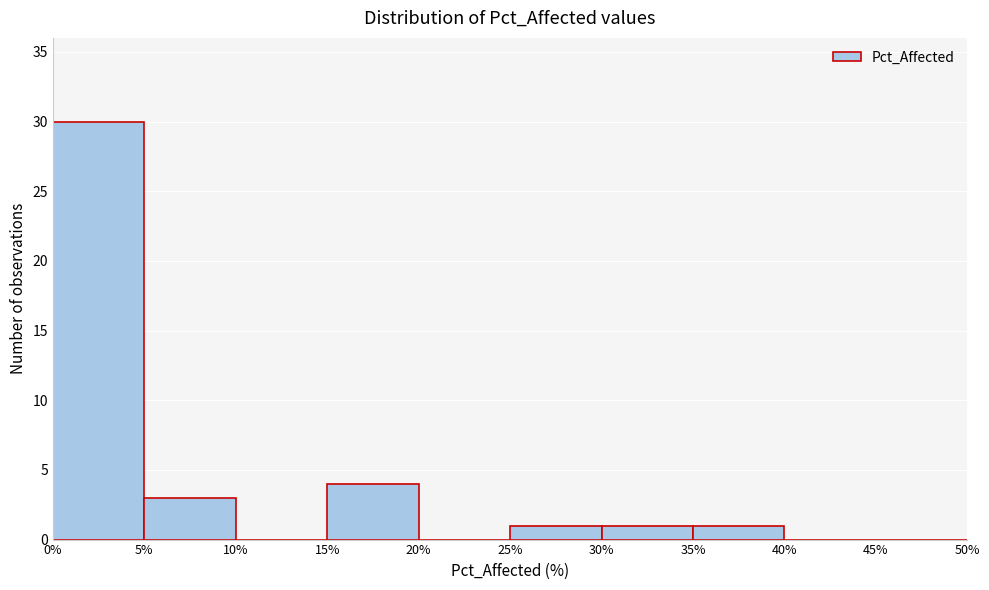

Reading left to right, list every bar in this chart as the range it spans on the x-axis followed by its height. The values are not printed on the chart, so give them approximately, as read against the axis.

0% to 5%: 30
5% to 10%: 3
10% to 15%: 0
15% to 20%: 4
20% to 25%: 0
25% to 30%: 1
30% to 35%: 1
35% to 40%: 1
40% to 45%: 0
45% to 50%: 0